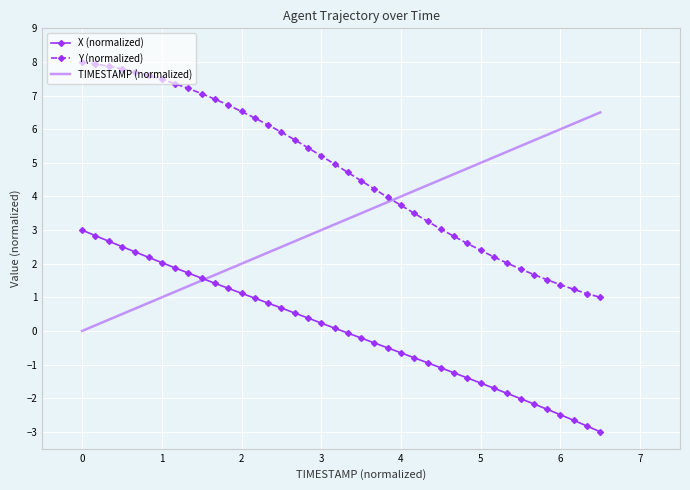

Reading left to right, what are all the values shown in this chart?

X (normalized): 3.0	2.8	2.7	2.5	2.3	2.2	2.0	1.9	1.7	1.6	1.4	1.3	1.1	1.0	0.8	0.7	0.5	0.4	0.2	0.1	-0.1	-0.2	-0.4	-0.5	-0.6	-0.8	-0.9	-1.1	-1.2	-1.4	-1.5	-1.7	-1.9	-2.0	-2.2	-2.3	-2.5	-2.7	-2.8	-3.0
Y (normalized): 8.0	7.9	7.9	7.8	7.7	7.6	7.5	7.4	7.2	7.1	6.9	6.7	6.5	6.3	6.1	5.9	5.7	5.4	5.2	5.0	4.7	4.5	4.2	4.0	3.7	3.5	3.3	3.0	2.8	2.6	2.4	2.2	2.0	1.8	1.7	1.5	1.4	1.2	1.1	1.0
TIMESTAMP (normalized): 0.0	0.2	0.3	0.5	0.7	0.8	1.0	1.2	1.3	1.5	1.7	1.8	2.0	2.2	2.3	2.5	2.7	2.8	3.0	3.2	3.3	3.5	3.7	3.8	4.0	4.2	4.3	4.5	4.7	4.8	5.0	5.2	5.3	5.5	5.7	5.8	6.0	6.2	6.3	6.5